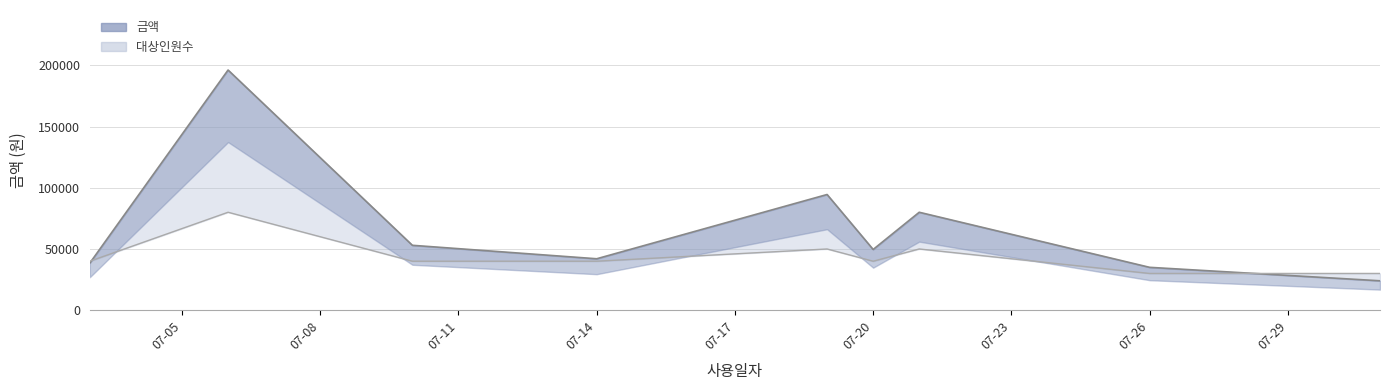

How many data points in 대상인원수 are less than 40000?

2